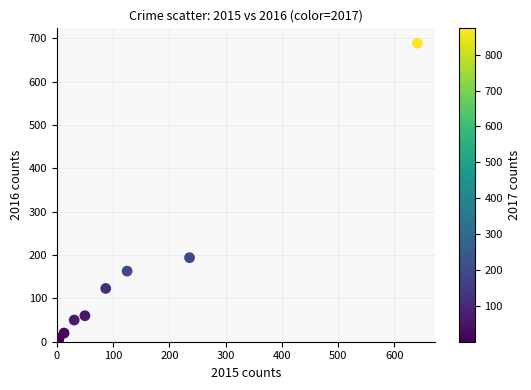

What Y value in the scatter plot is closest to 346?

194